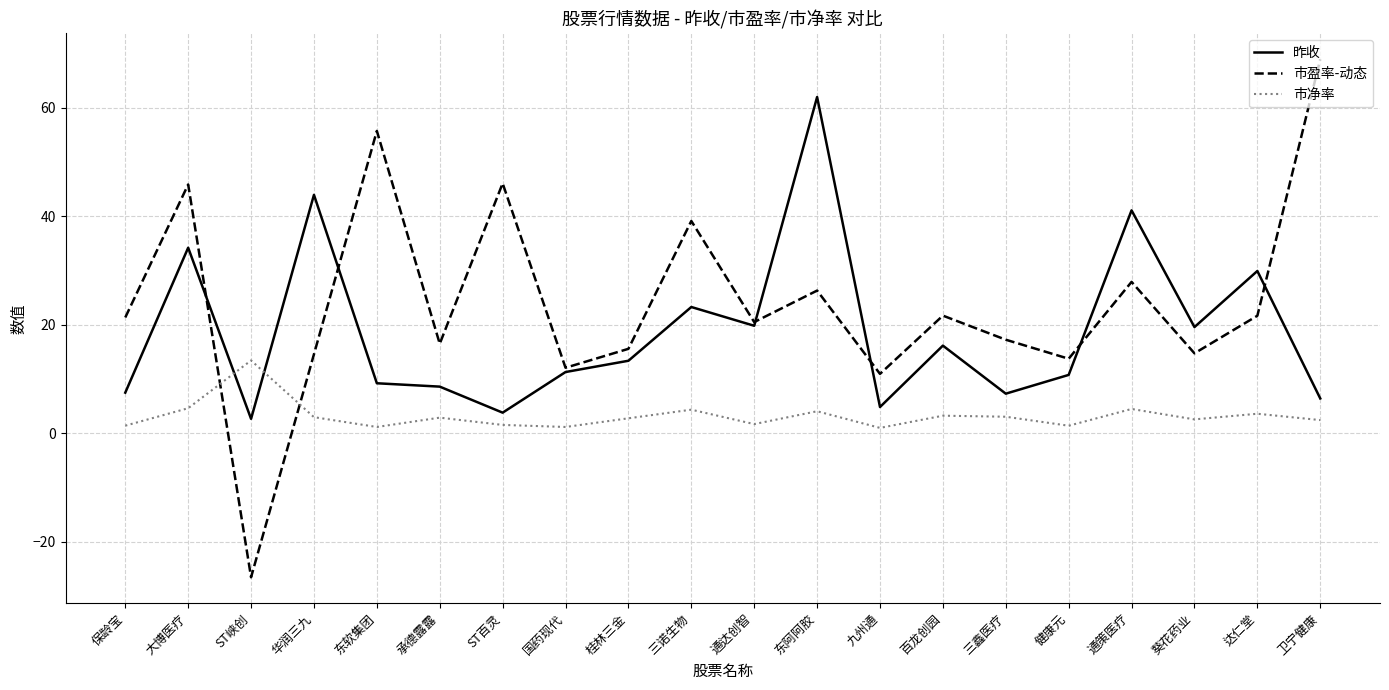

Read the 市盈率-动态 value at 三鑫医疗.

17.3